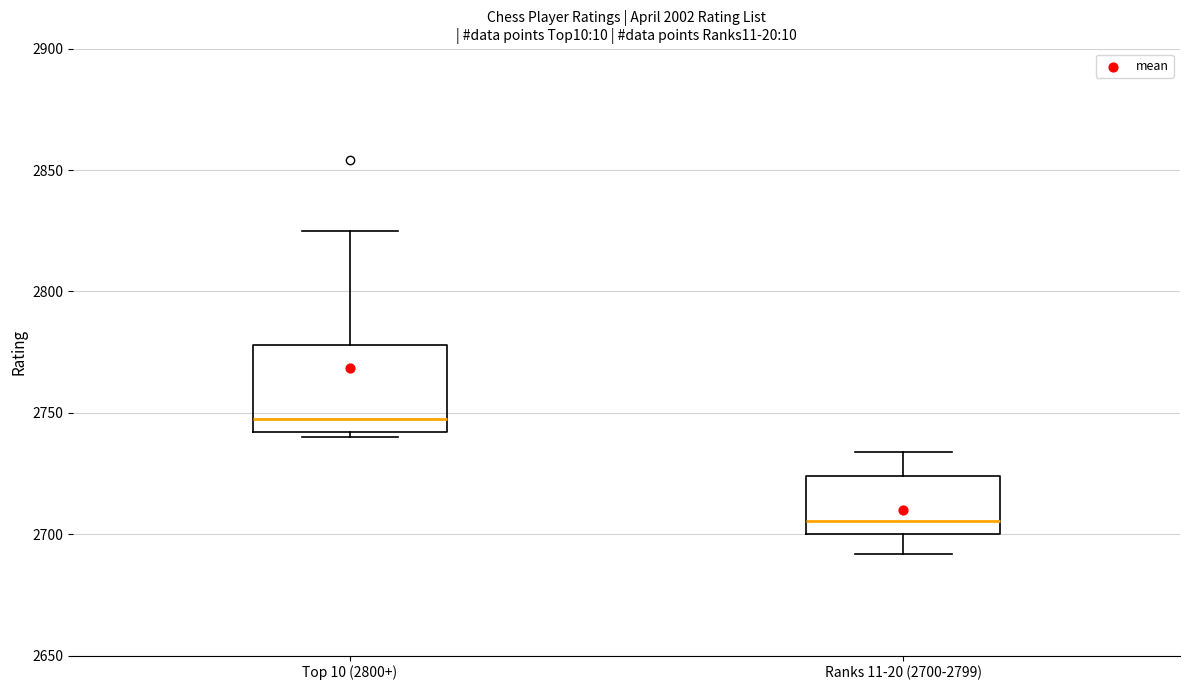

Where does the median line of the box for Top 10 (2800+) sit on the y-axis? The values are not printed on the chart, so give them approximately, as read against the axis.

2750